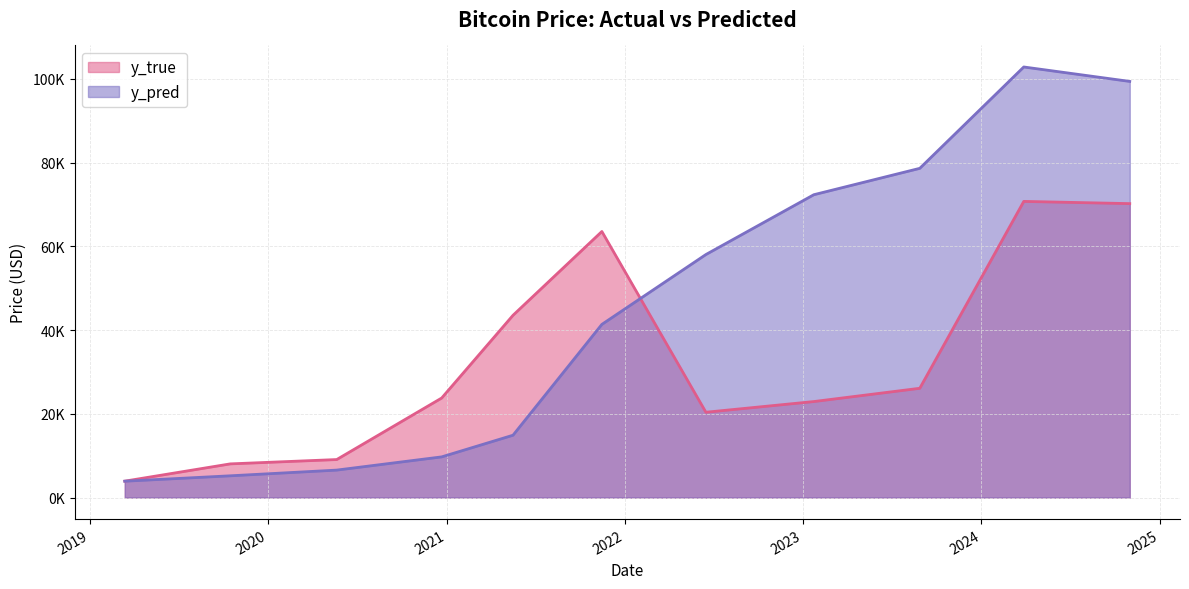

Rank the series by their maximum value, from lowest to highest.

y_true, y_pred